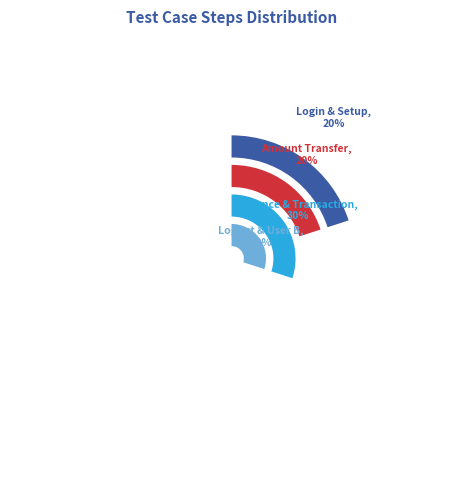

Is there any slice that represents more than half of the pie?

No